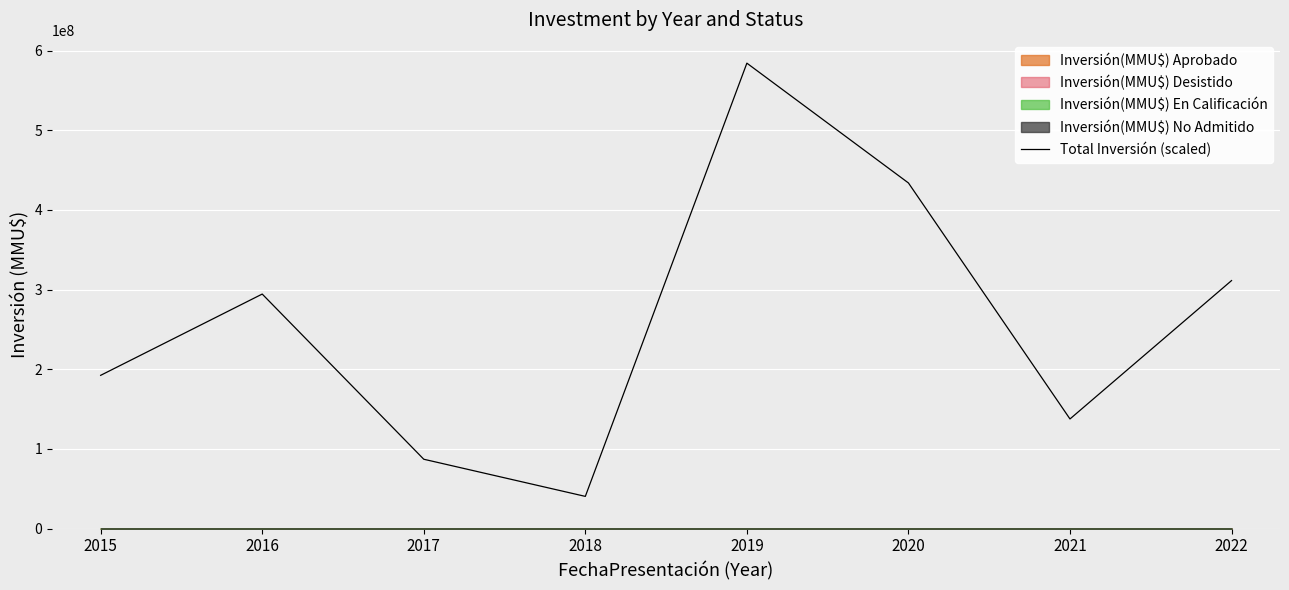

What is the difference between the maximum and minimum values?

543797500.0